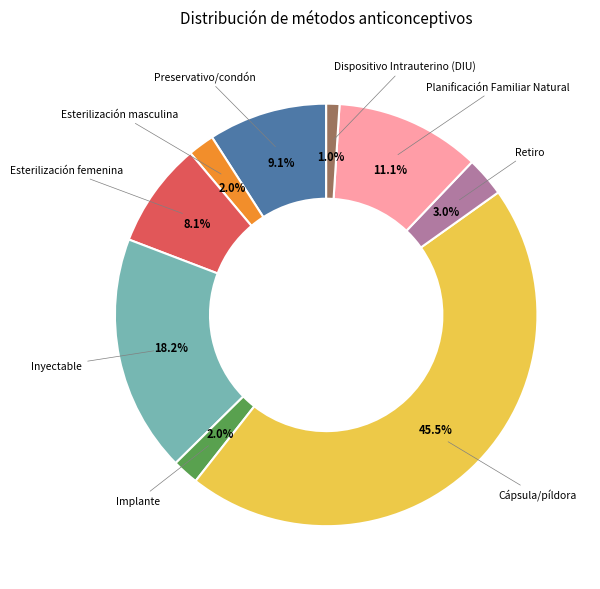

Is there a majority slice in this chart?

No